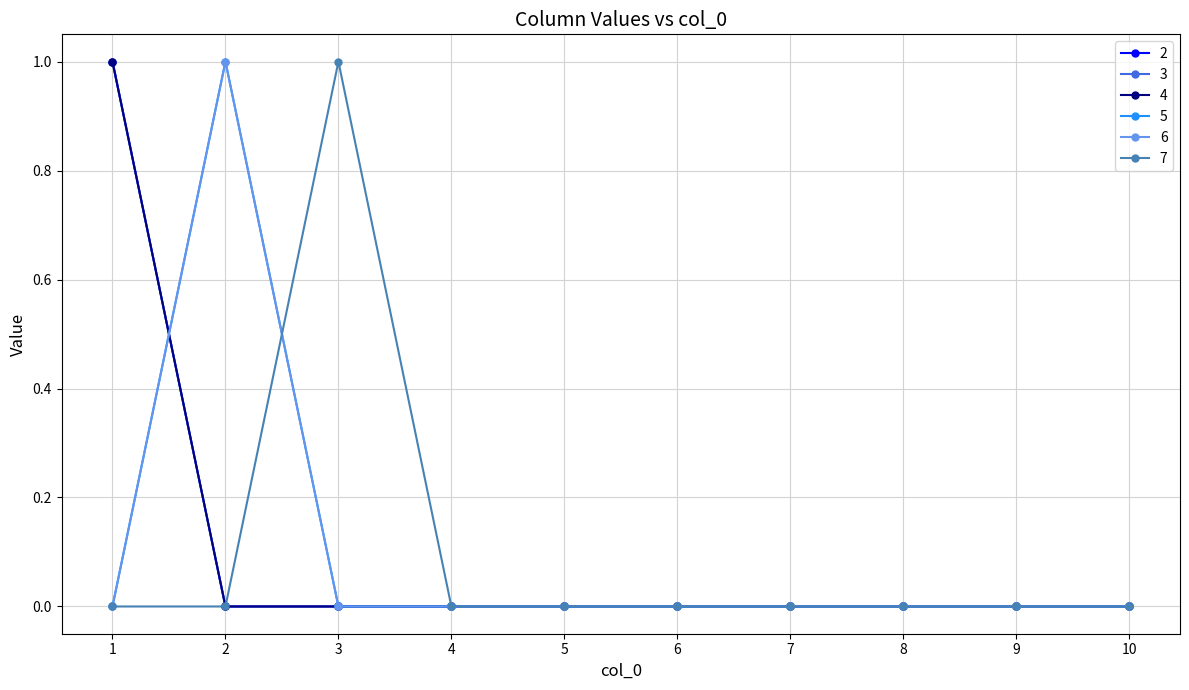

Is this an area chart (filled region under the line)?

No